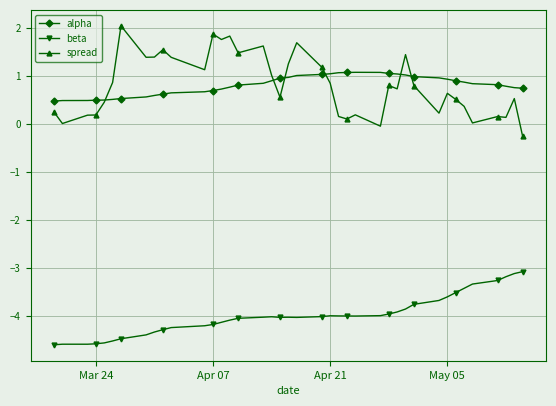

True or false: beta and spread intersect in this chart.

False